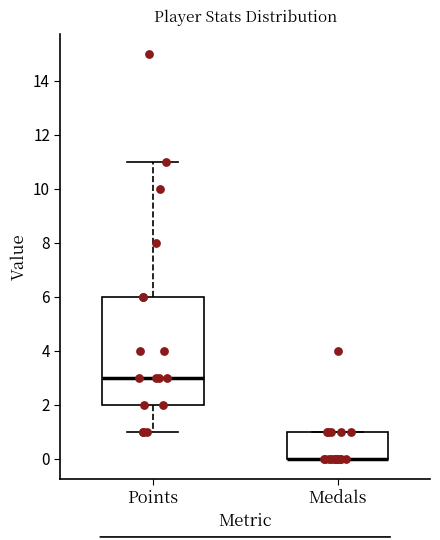

Where is the upper edge of the box for Medals on the y-axis? The values are not printed on the chart, so give them approximately, as read against the axis.

1